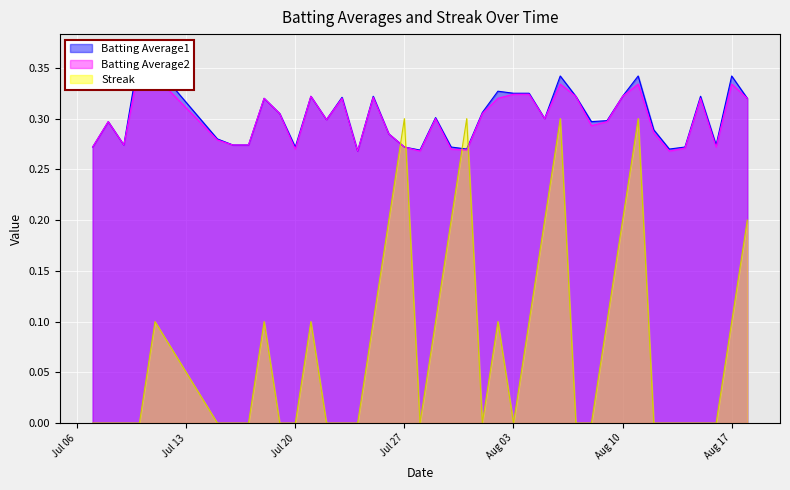

How many times do Streak and Batting Average1 cross each other?

4